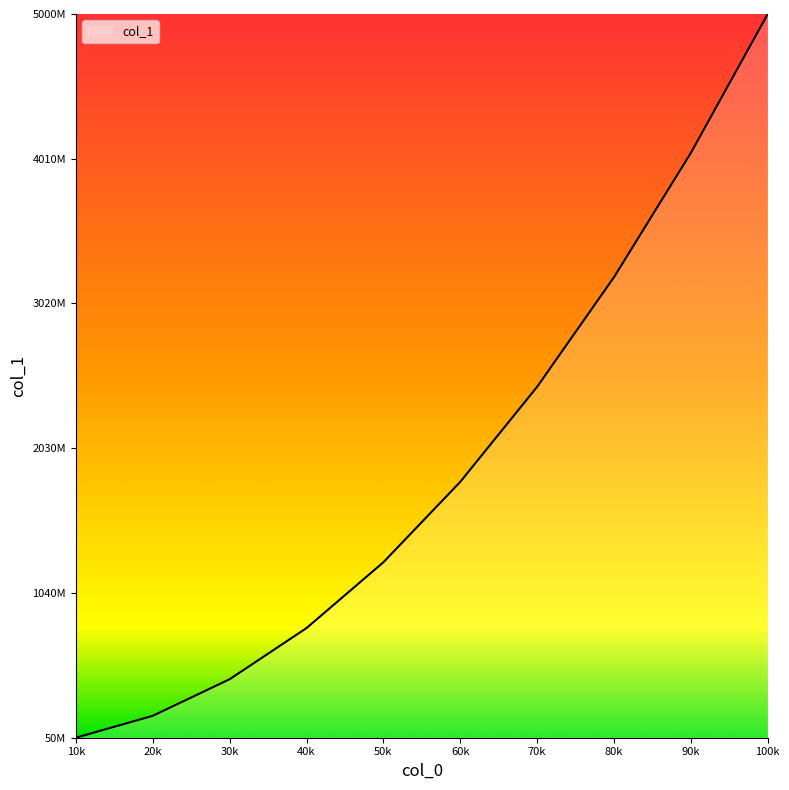

What is the greatest value displayed?

5000050001